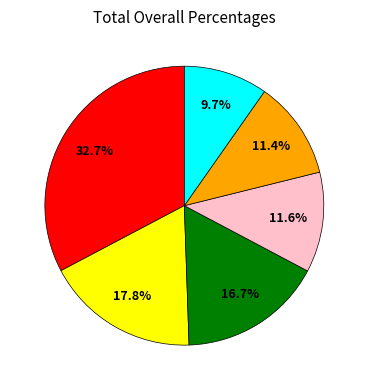

Between 노성면 and 광석면, which is larger?

광석면